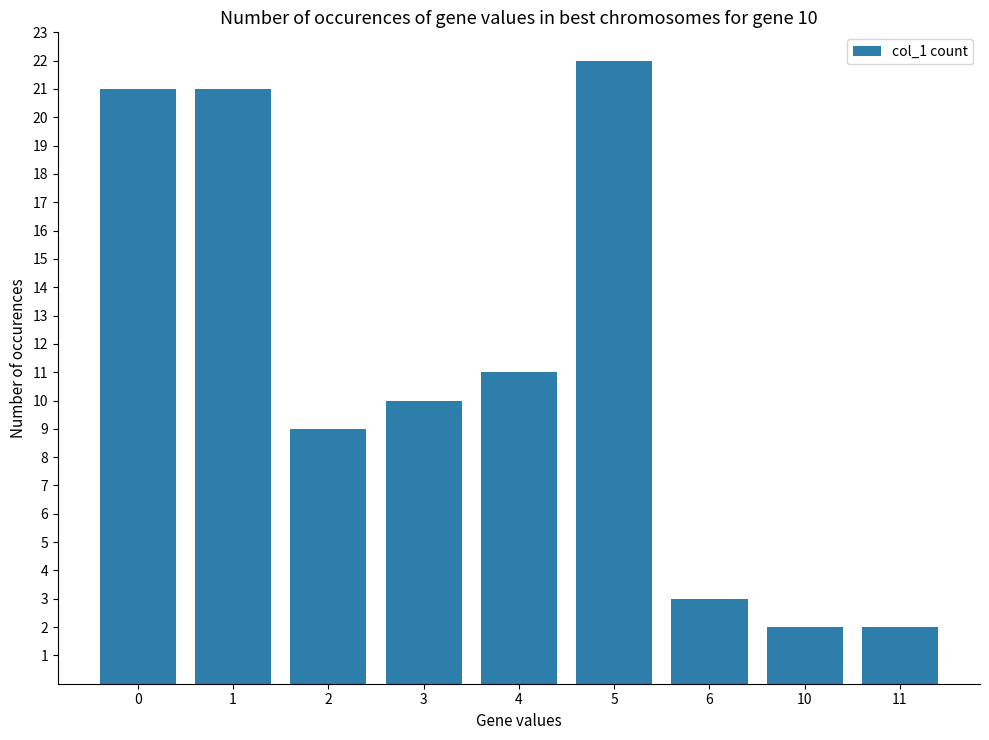

How many series are shown in this chart?

1